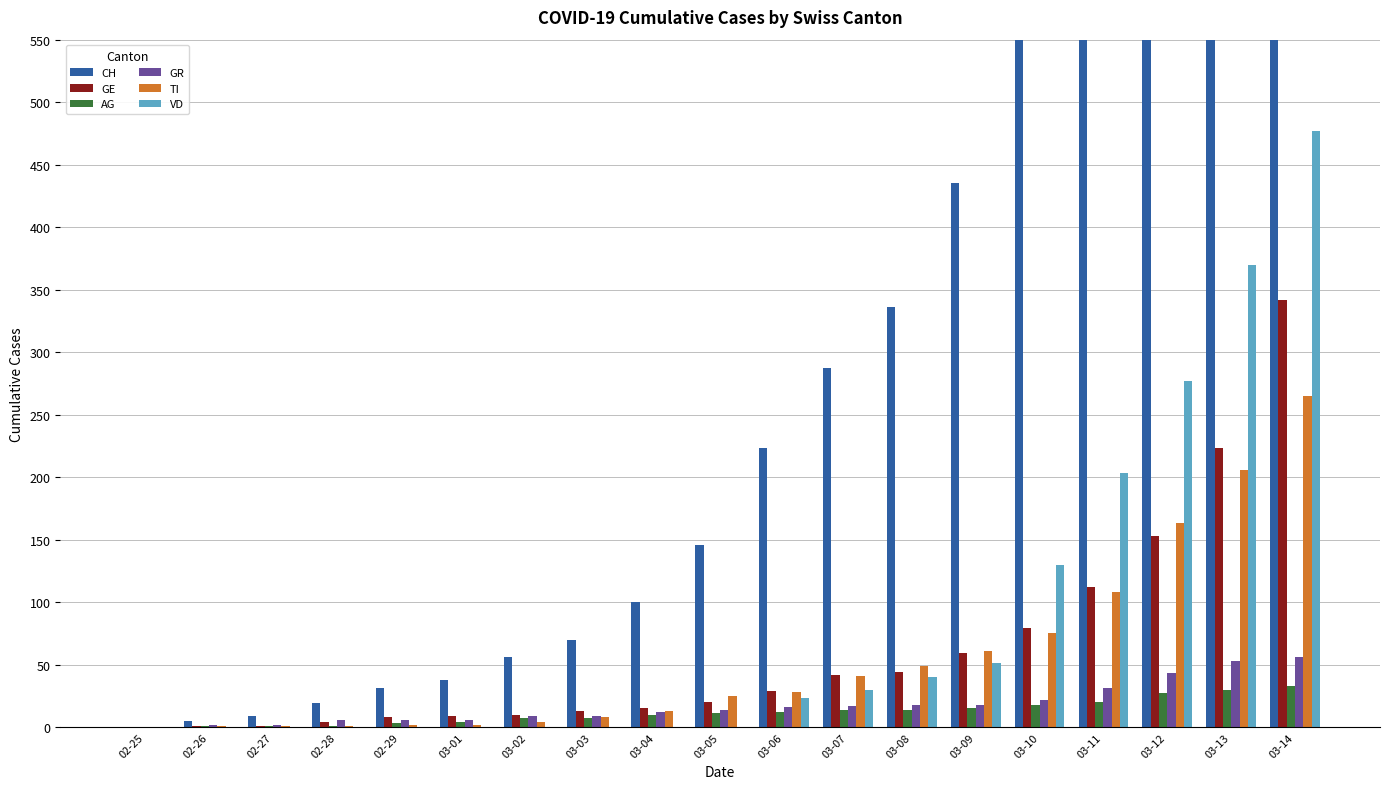

What is the spread (max minus min) of values at 03-09?

420